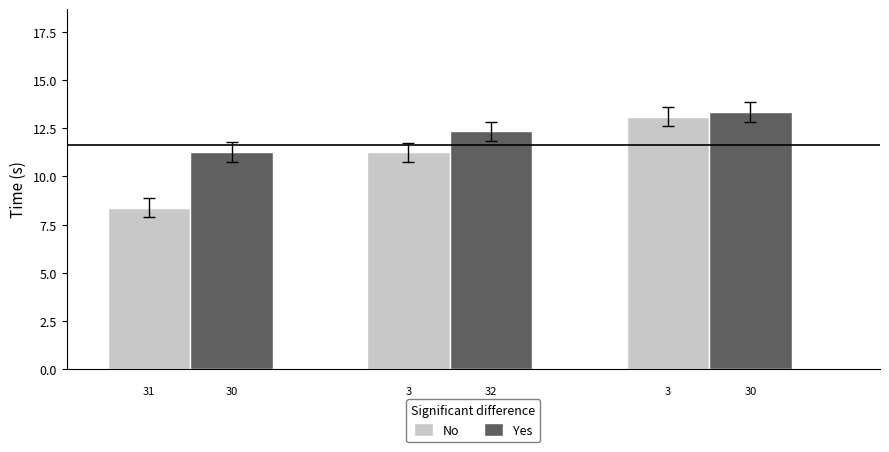

Which series has the largest range (max minus min)?

No